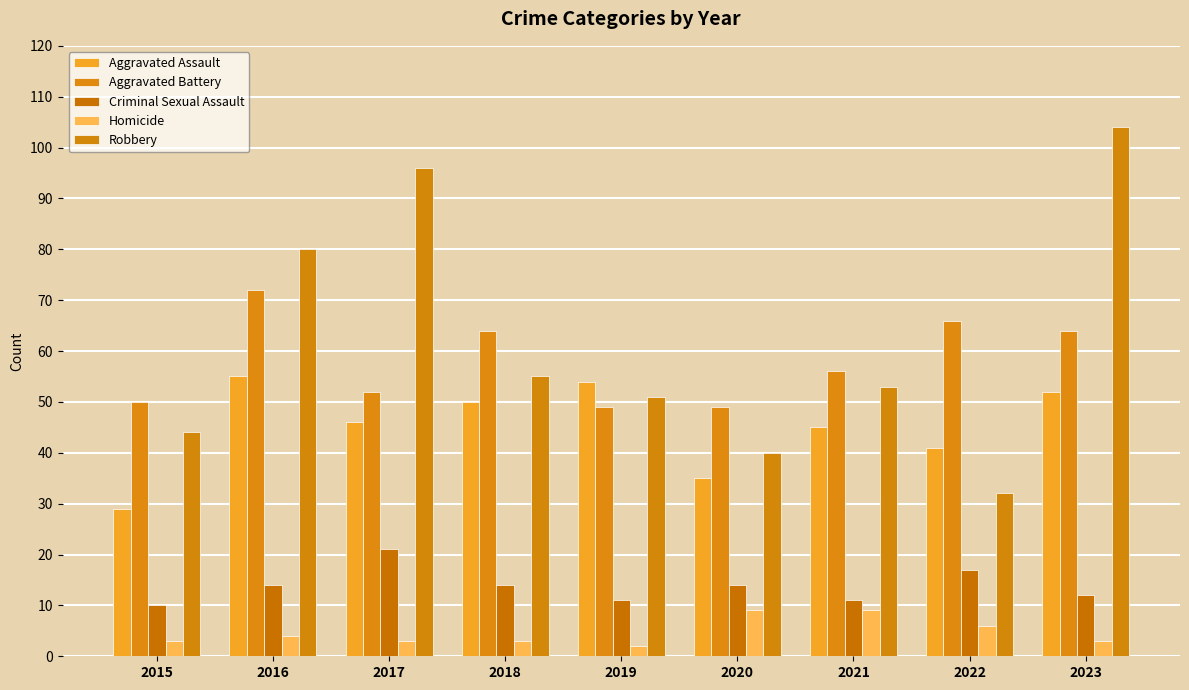

Between 2022 and 2019, which is larger?

2019